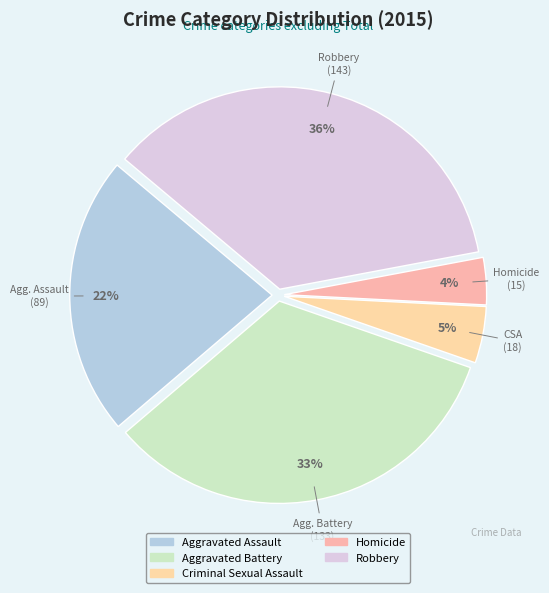

Which category has the biggest portion of the pie?

Robbery